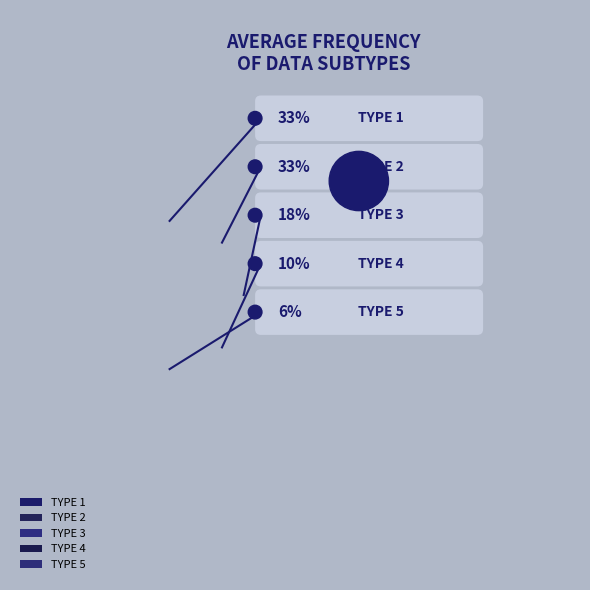

Count the number of slices in the pie.

5